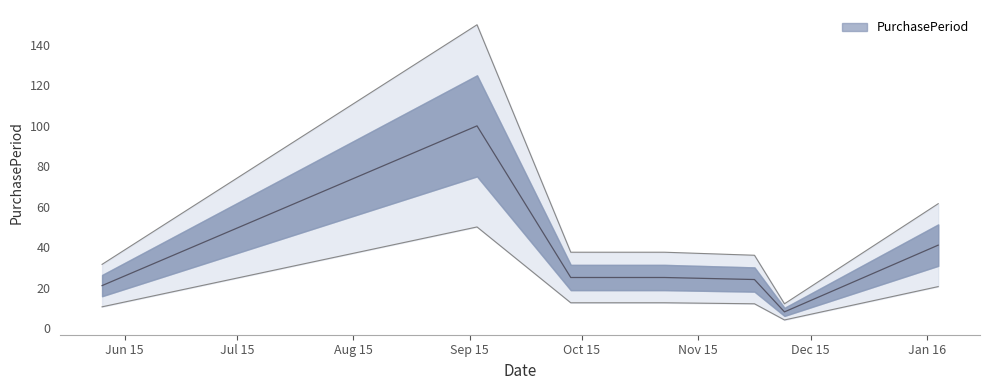

Where is the first local minimum?

2015-11-24